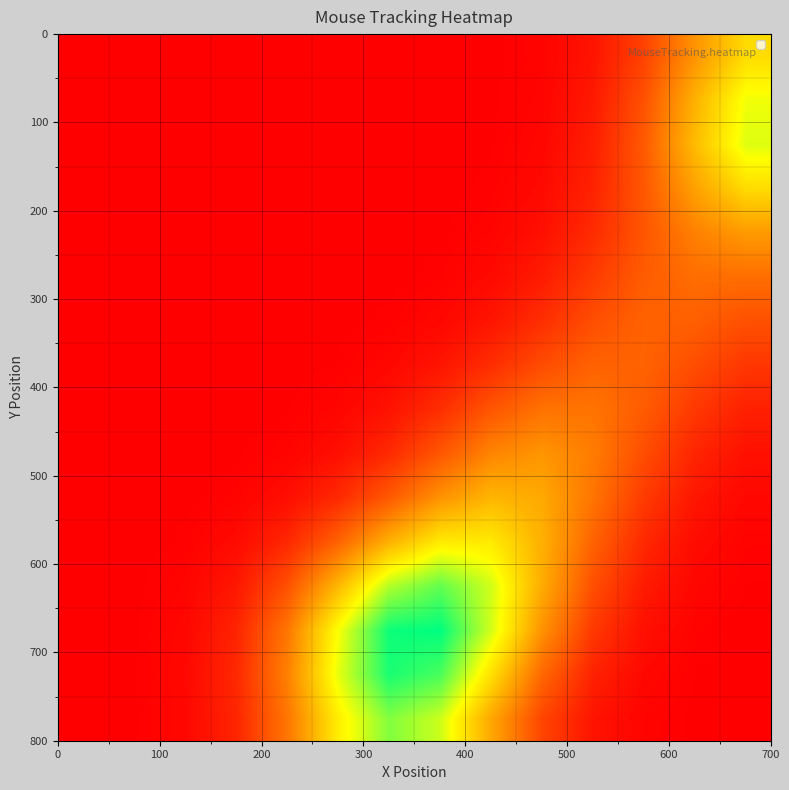

Count the number of categories in the chart.

14